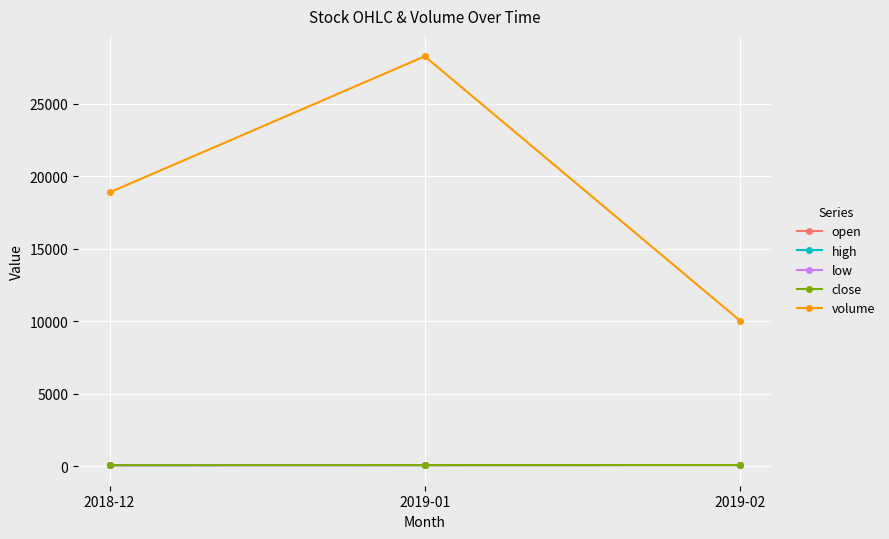

Between 2018-12 and 2019-01, which series saw the biggest shift?

volume